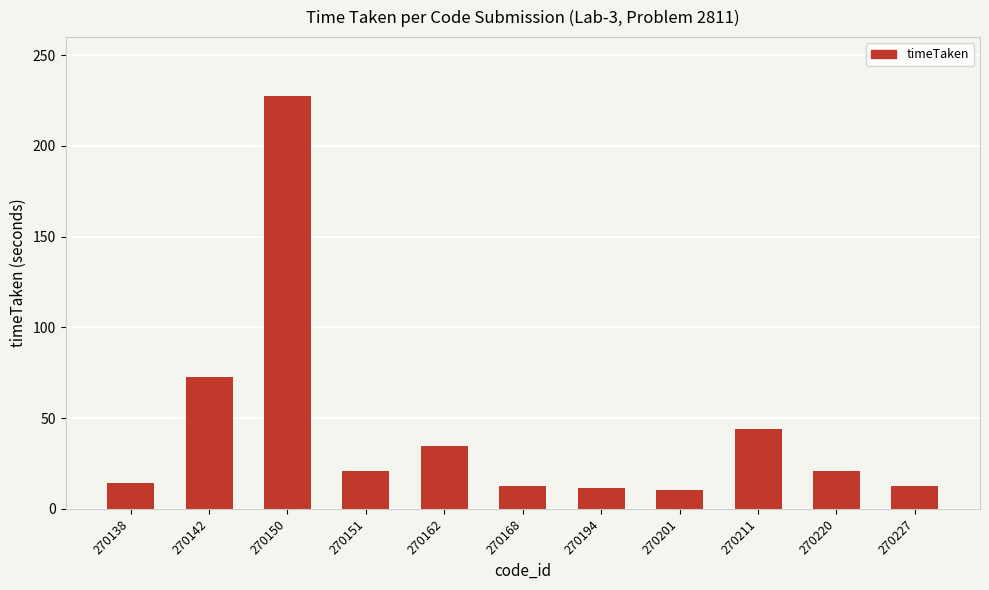

What is the smallest value displayed?

10.2